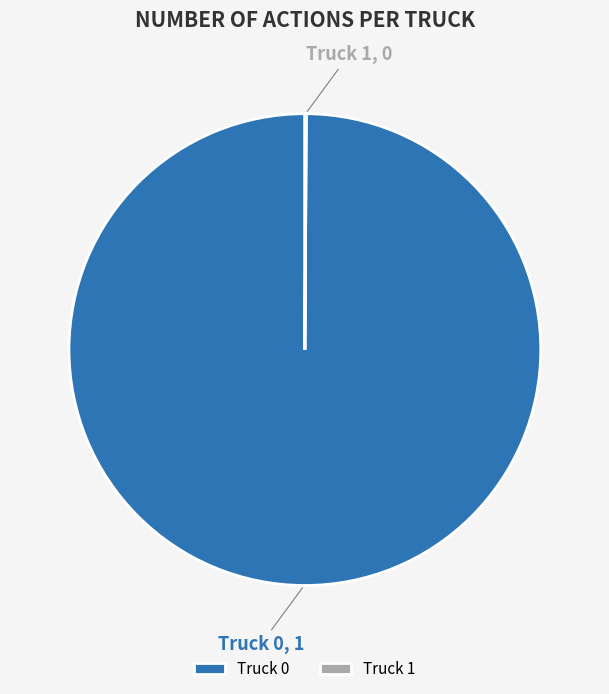

Is there any slice that represents more than half of the pie?

Yes